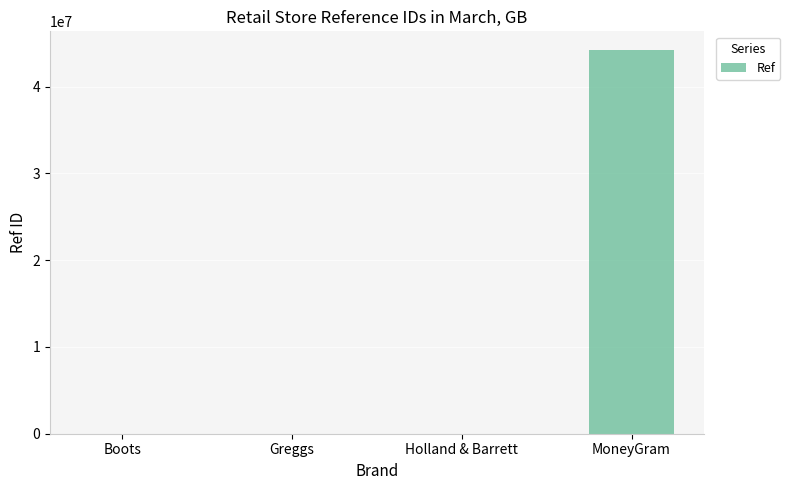

What is the sum of all values?

44155570